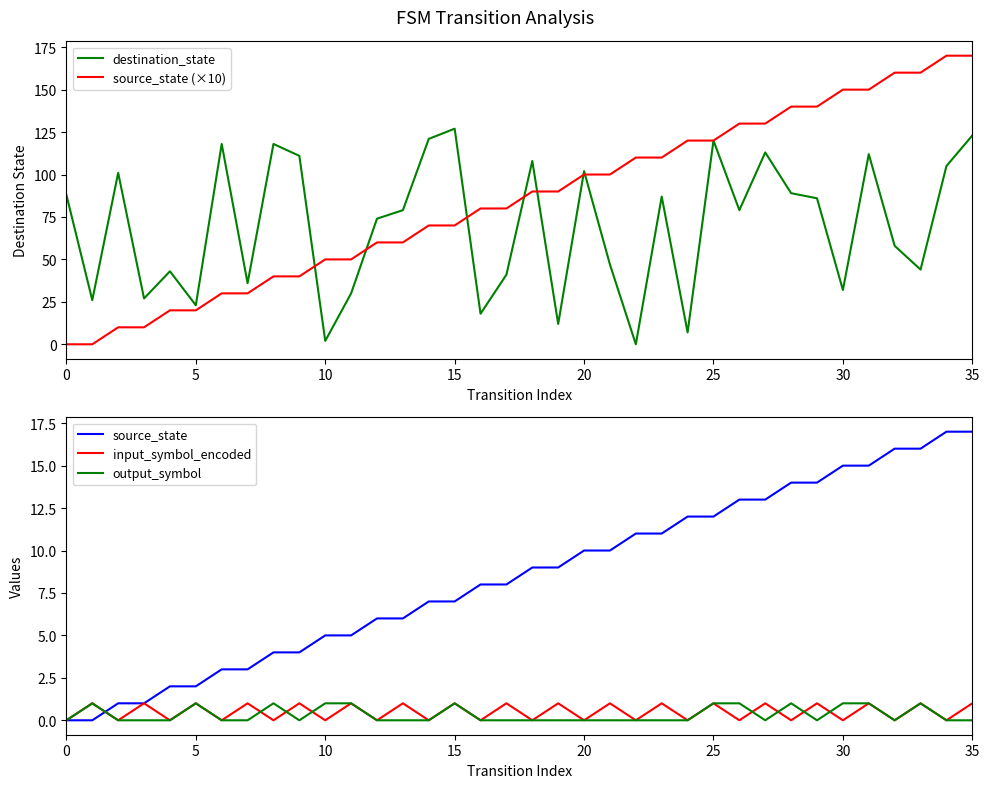

At which label is destination_state closest to 63?

32